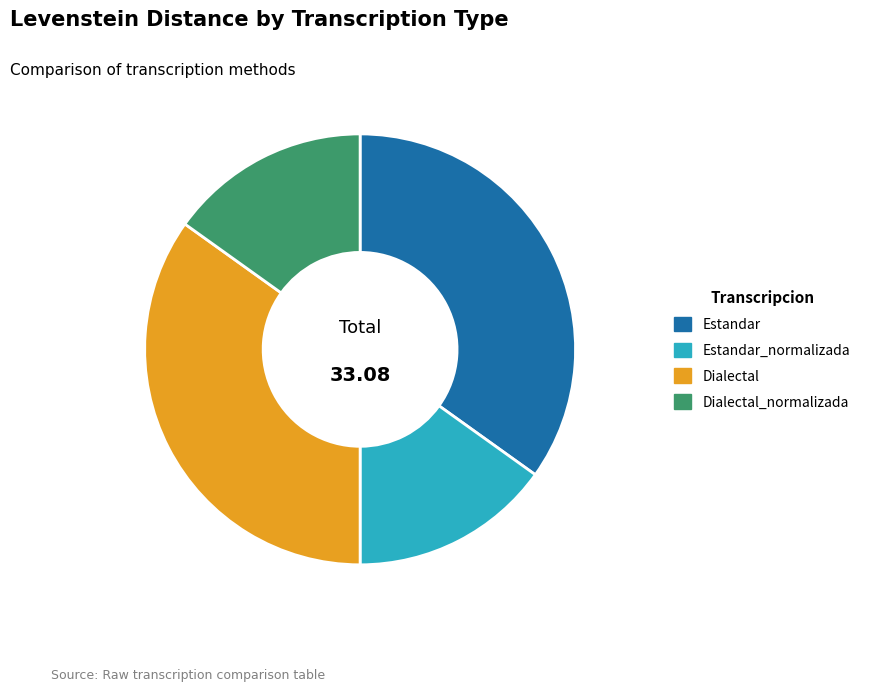

Is the sum of Estandar_normalizada and Dialectal_normalizada greater than half?

No